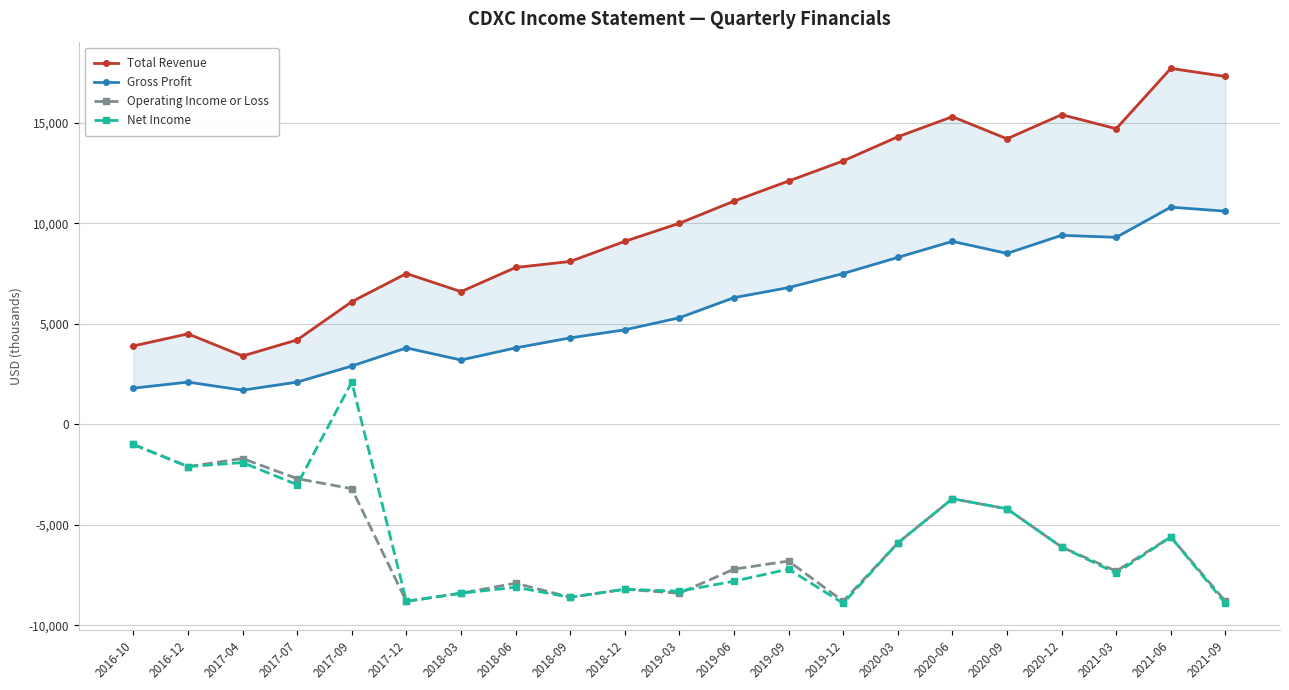

What is the label of the 5th point from the left?

2017-09